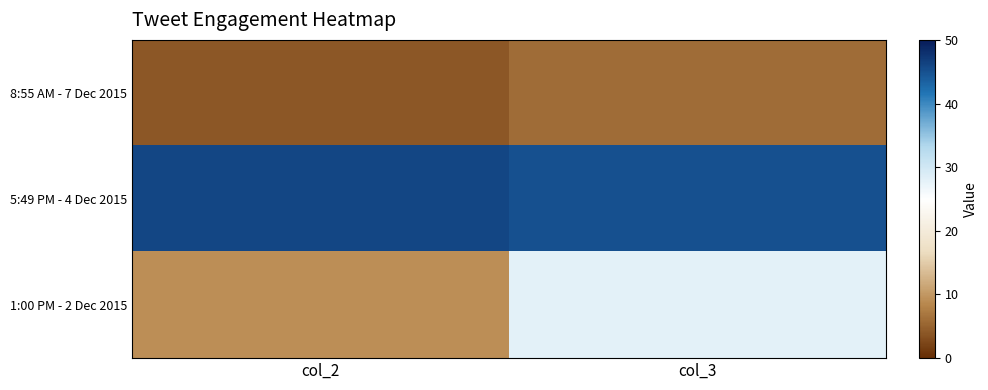

Rank the series at col_3 from lowest to highest value.

8:55 AM - 7 Dec 2015, 1:00 PM - 2 Dec 2015, 5:49 PM - 4 Dec 2015